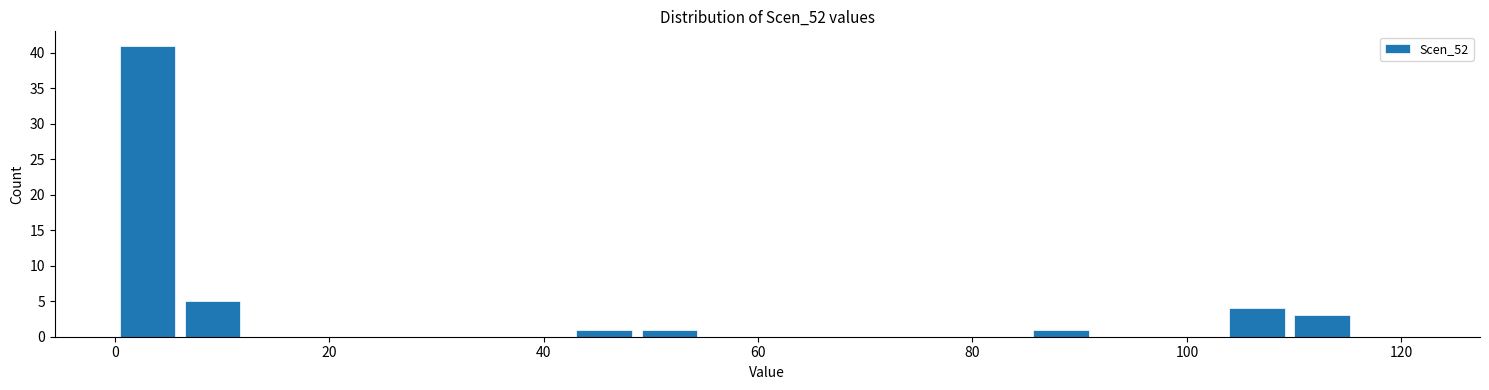

Read against the x-axis, roughly where is the centre of the tallest bar?

4